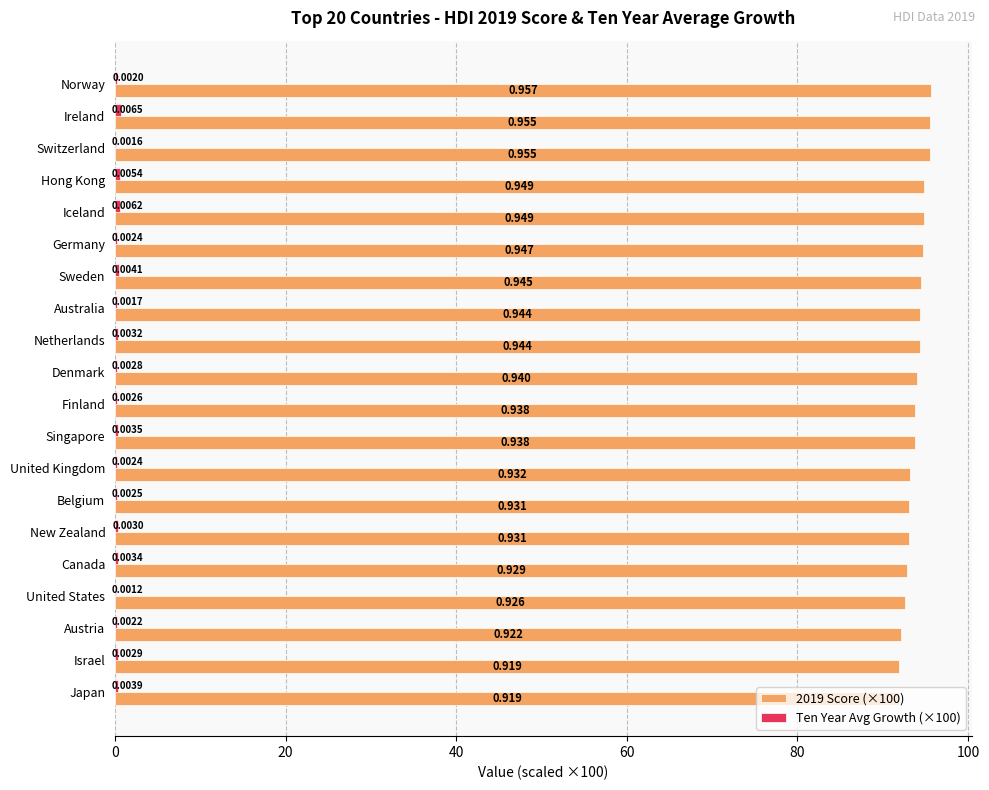

What is the highest value of the 2019 Score (×100) series?

95.7